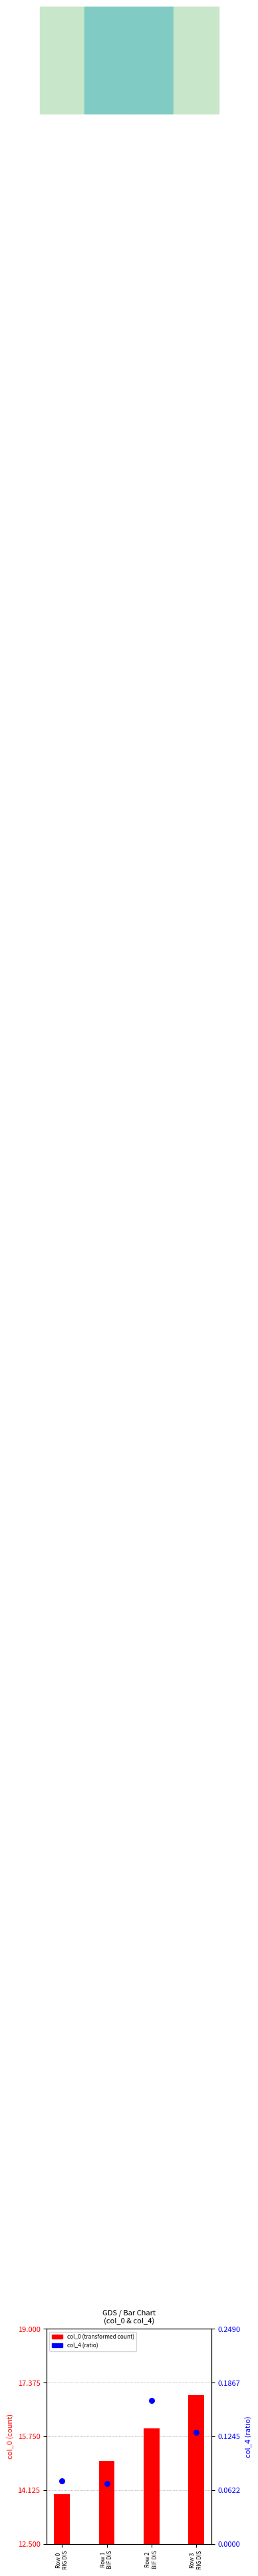

At which category is the sum across all series the highest?

Row 3
RIG DIS